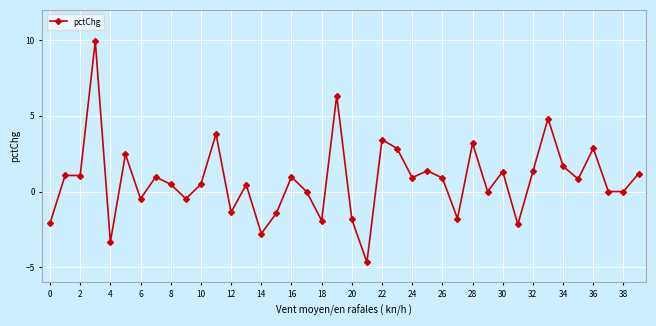

What is the minimum value shown in the chart?

-4.7